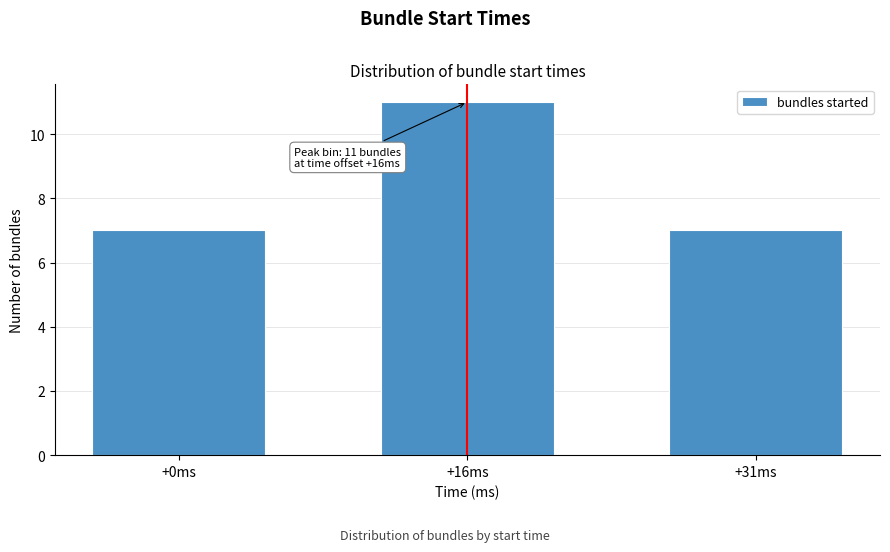

Reading left to right, what are all the values shown in this chart?

+0ms=7	+16ms=11	+31ms=7